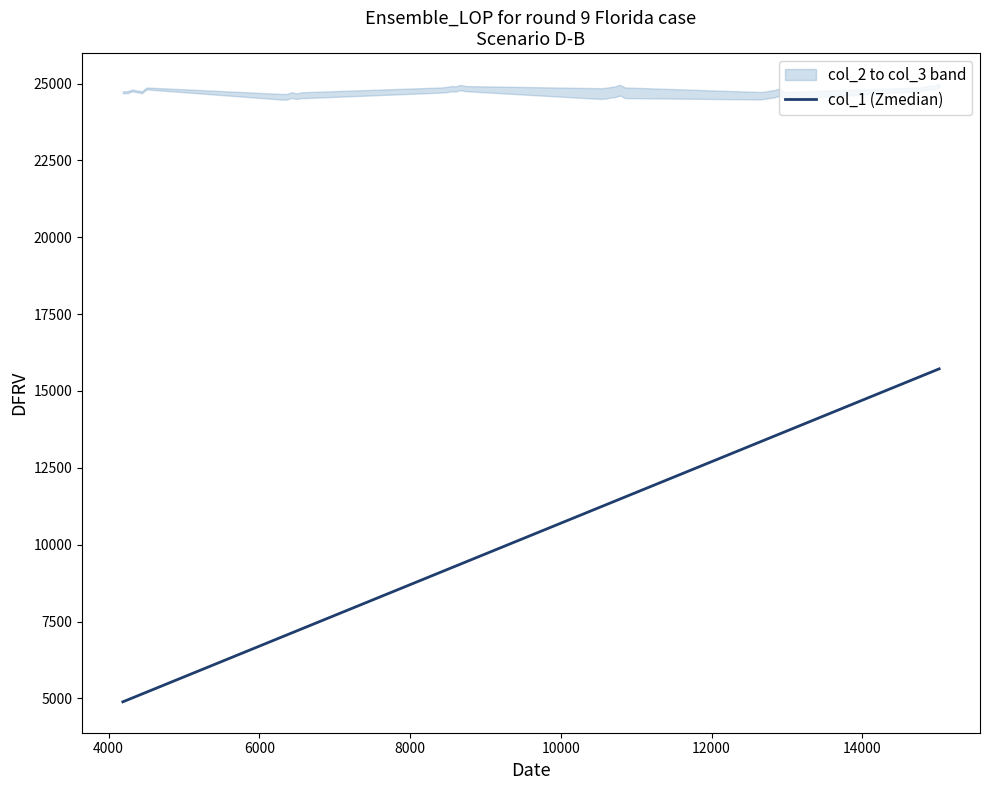

Is it true that the value at 14000 is 4840?

False